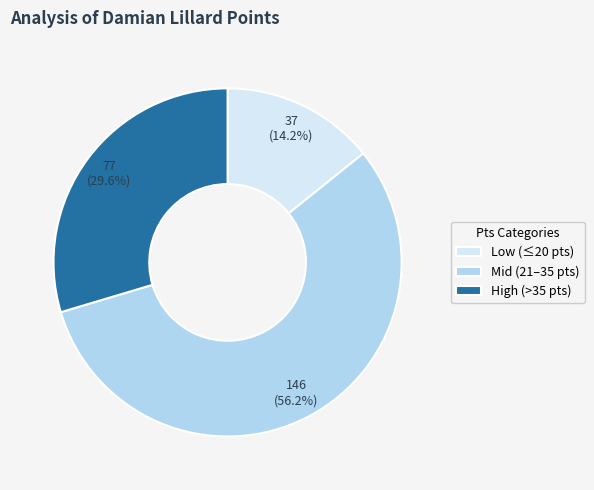

To the nearest percent, what is the difference between the largest and smallest slice percentages?

42%